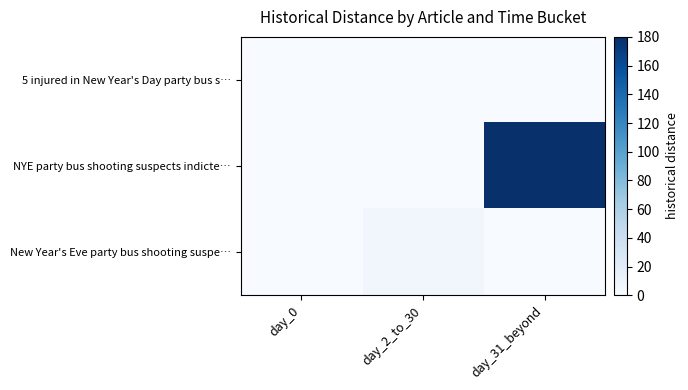

Reading left to right, what are all the values shown in this chart?

5 injured in New Year's Day party bus s…: day_0=0	day_2_to_30=0	day_31_beyond=0
NYE party bus shooting suspects indicte…: day_0=0	day_2_to_30=0	day_31_beyond=180
New Year's Eve party bus shooting suspe…: day_0=0	day_2_to_30=6	day_31_beyond=0